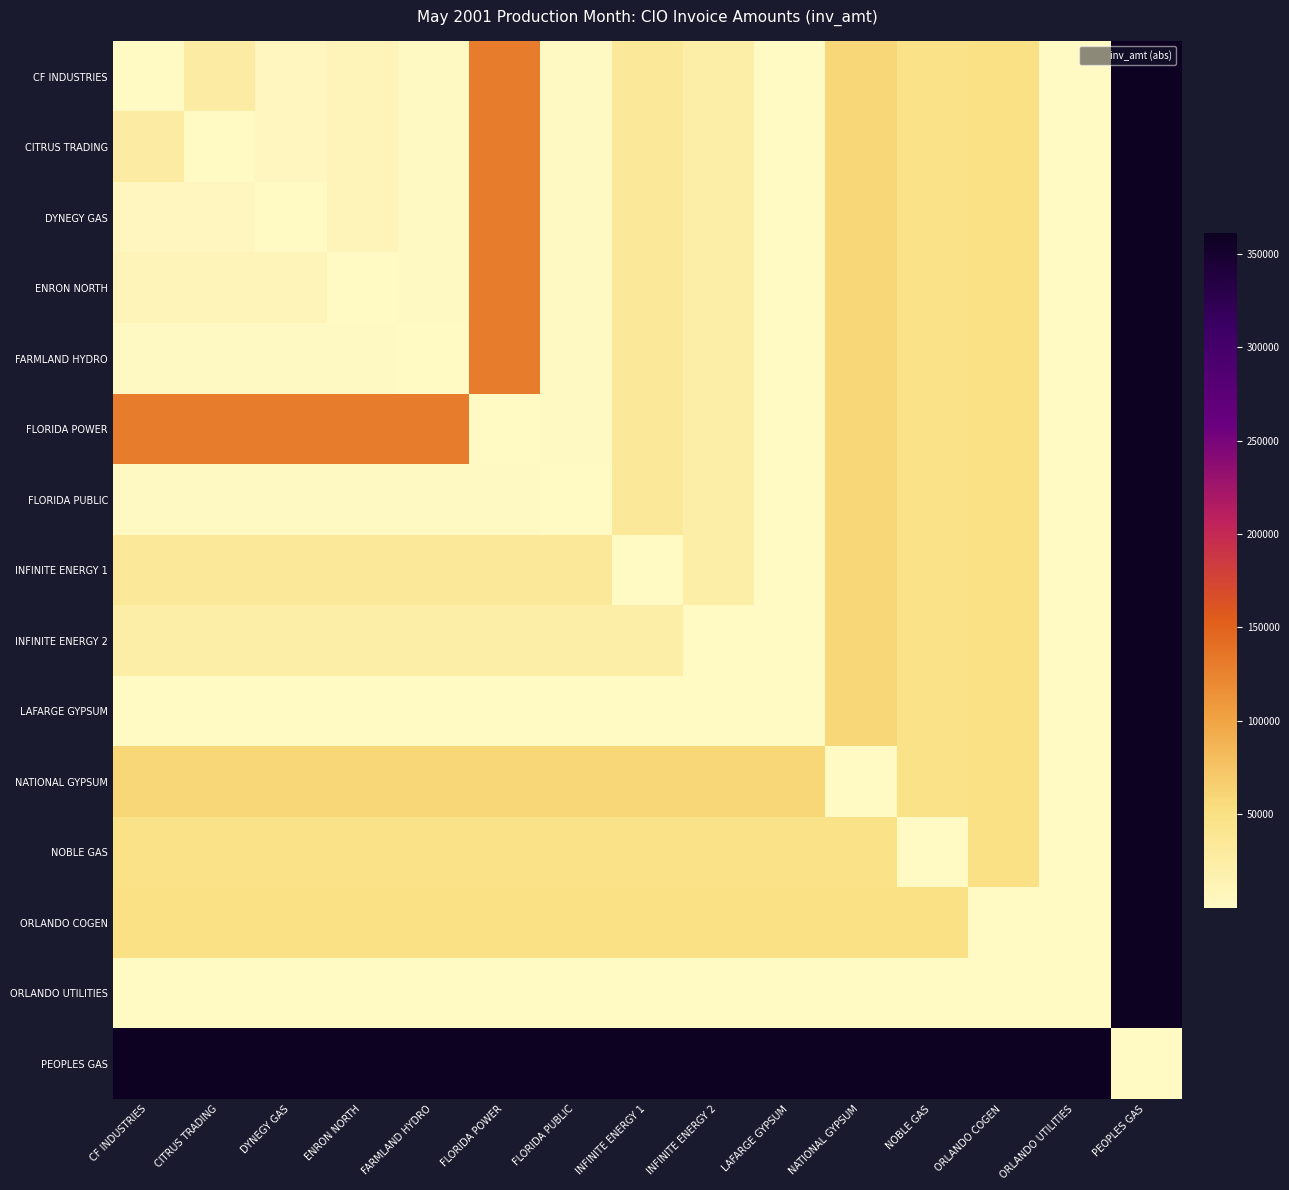

Which label corresponds to the smallest value in the chart?

CF INDUSTRIES